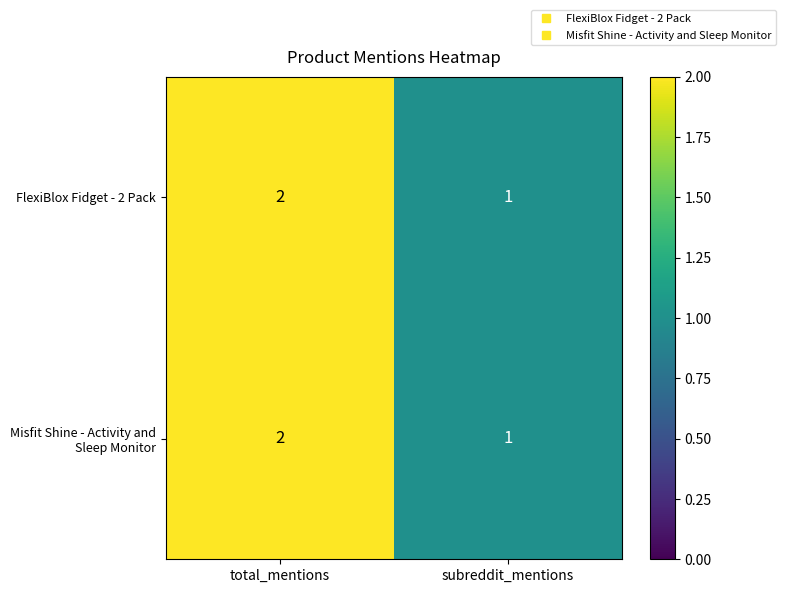

What is the sum of all FlexiBlox Fidget - 2 Pack values?

3